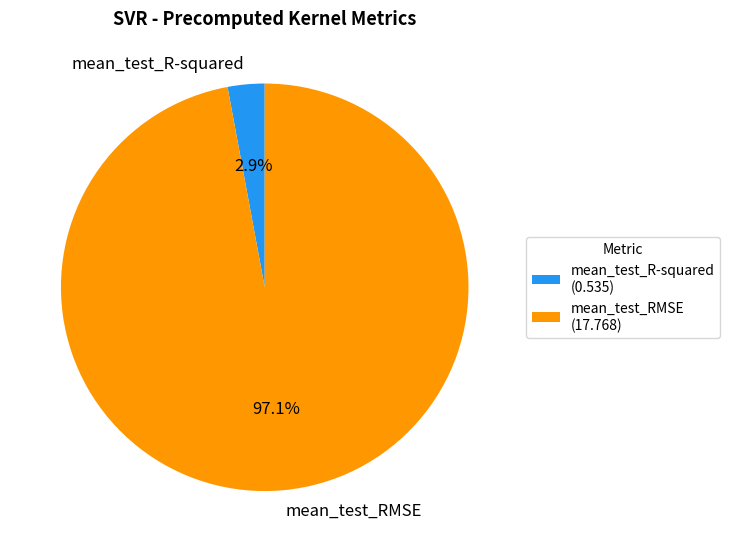

Which category accounts for the majority?

mean_test_RMSE